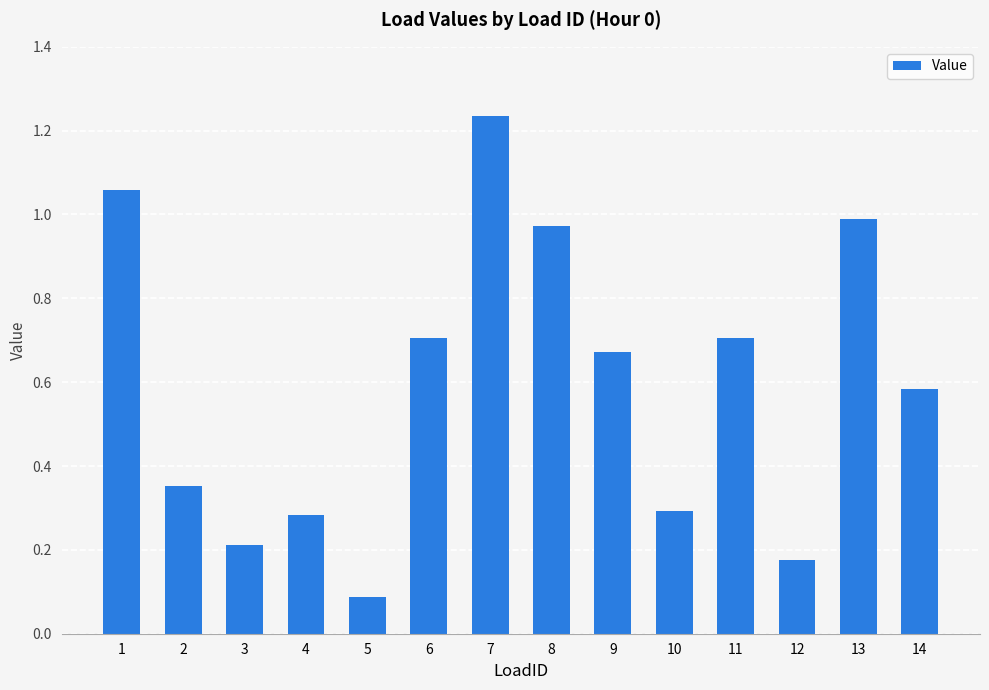

Which label corresponds to the largest value in the chart?

7